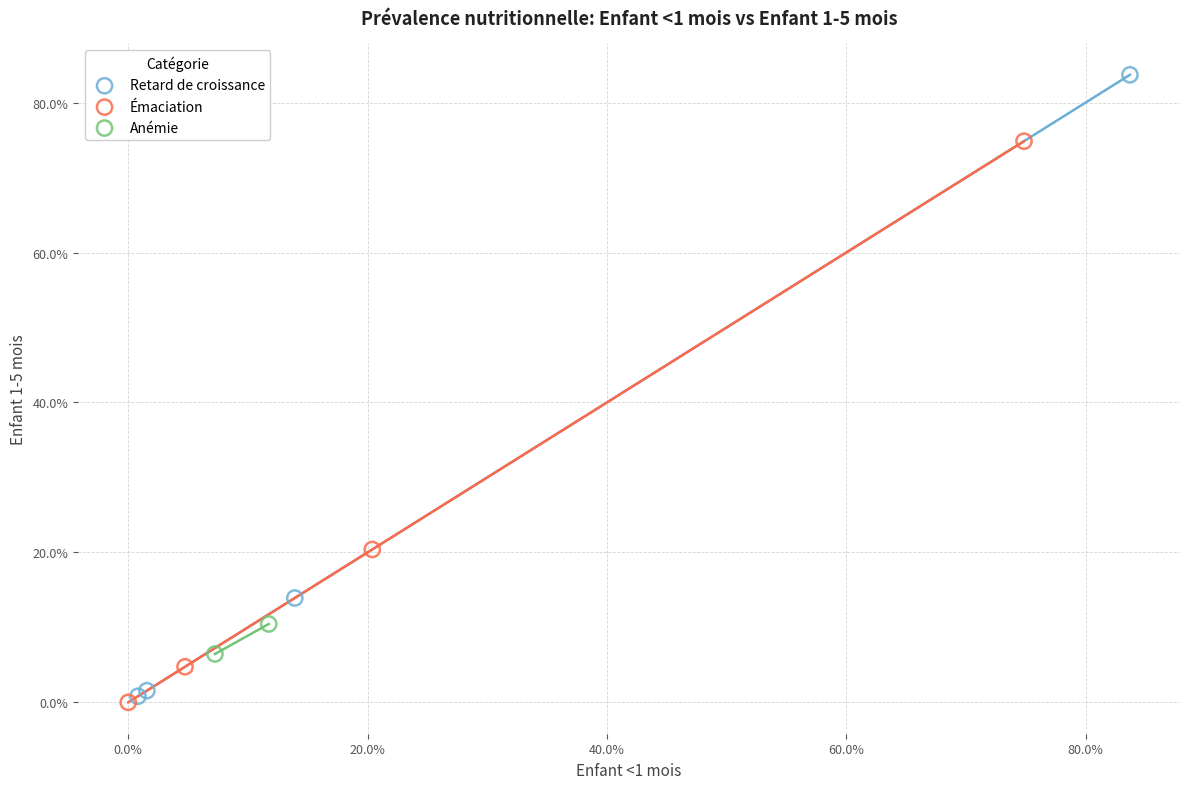

Which series contains the lowest Y value?

Émaciation